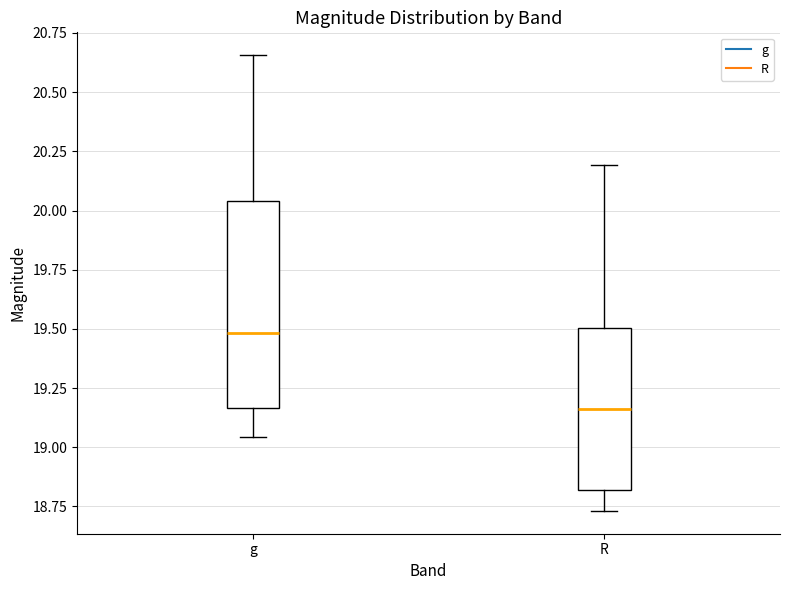

Reading left to right, transcribe this box plot: for each box, give where its median line is, the range the box spans, and where its two whiskers end, as read against the y-axis. The values are not printed on the chart, so give them approximately, as read against the axis.

g: median 19.50, box 19.15 to 20.05, whiskers 19.05 to 20.65
R: median 19.15, box 18.80 to 19.50, whiskers 18.75 to 20.20